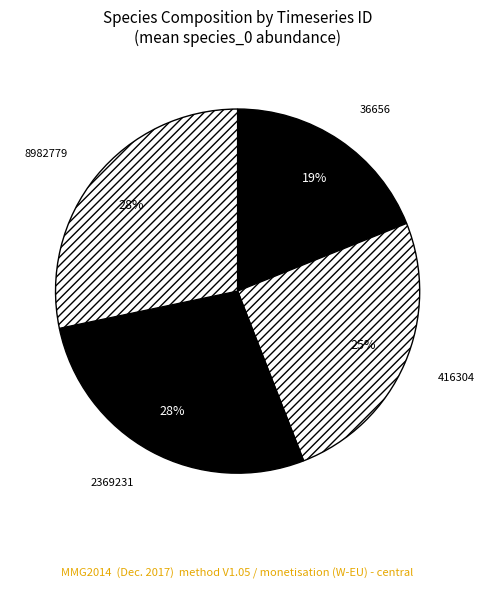

Is there any slice that represents more than half of the pie?

No